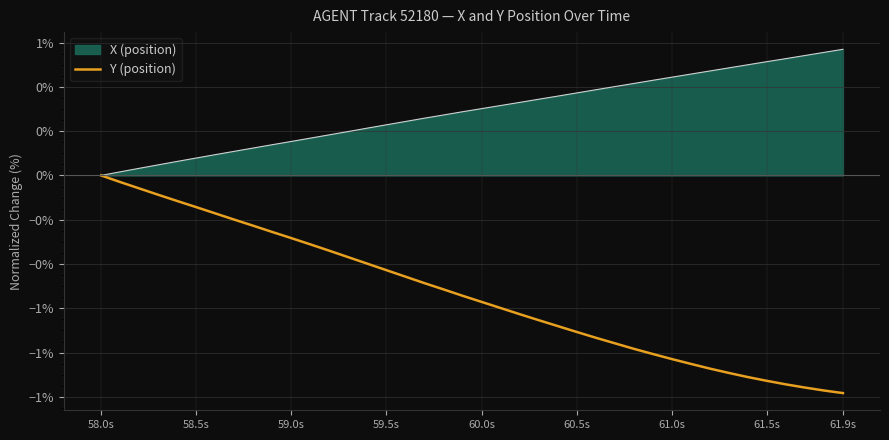

Does the chart have visible grid lines?

Yes